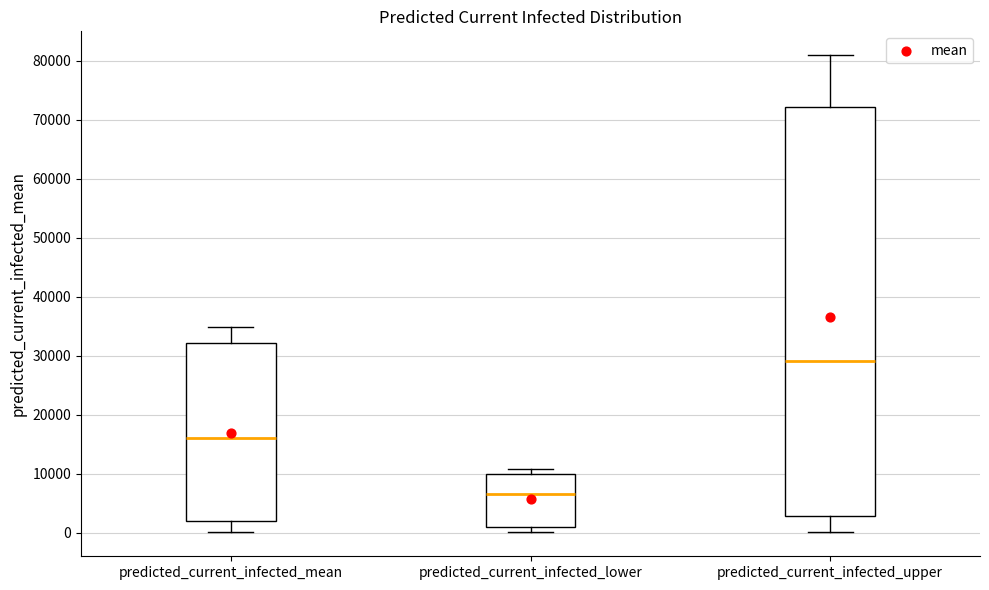

Where is the lower edge of the box for predicted_current_infected_mean on the y-axis? The values are not printed on the chart, so give them approximately, as read against the axis.

2000